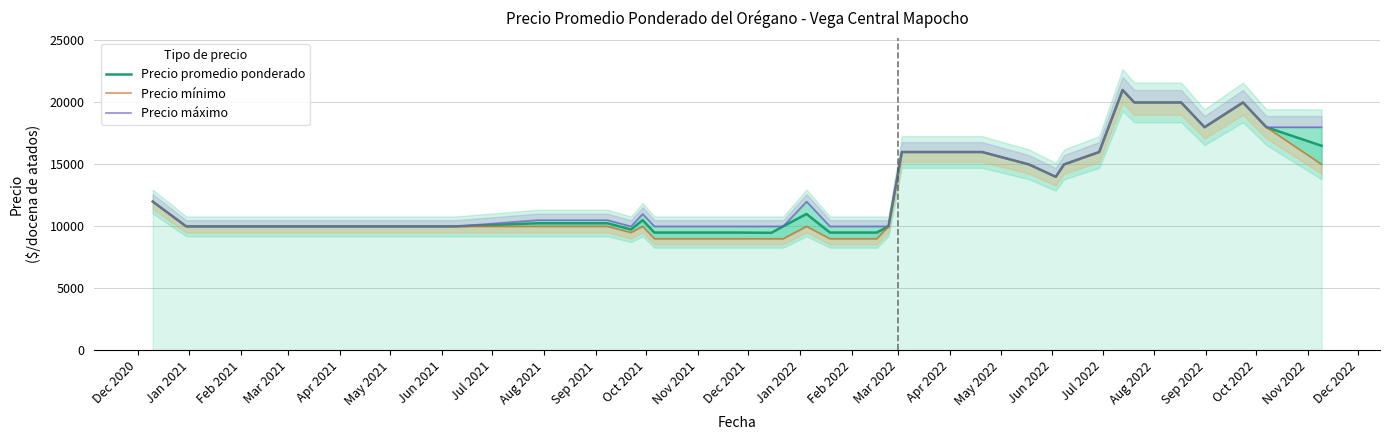

What is the minimum value for Precio promedio ponderado?

9480